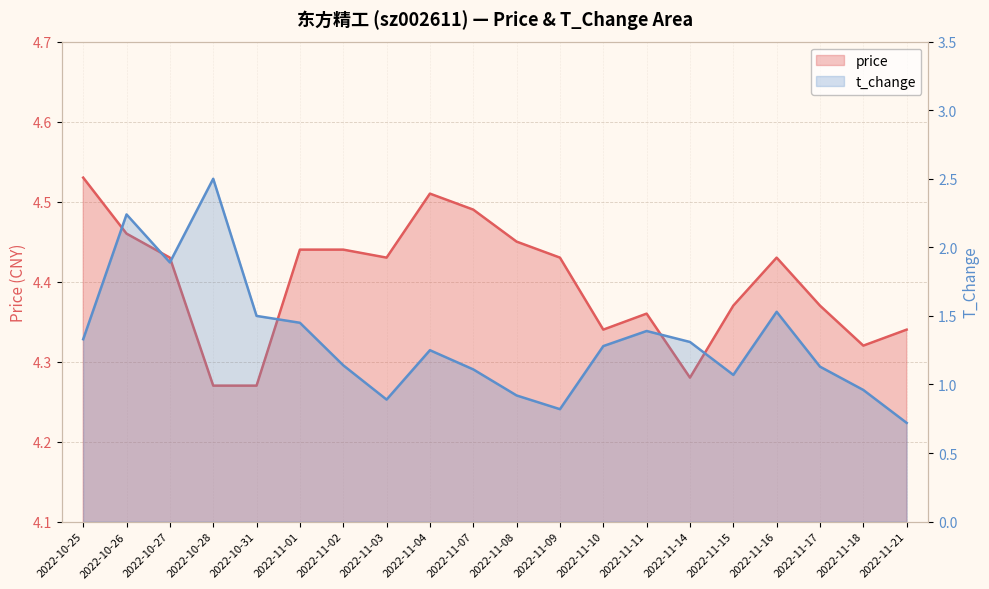

Where is t_change nearest to the value 1?

2022-11-18